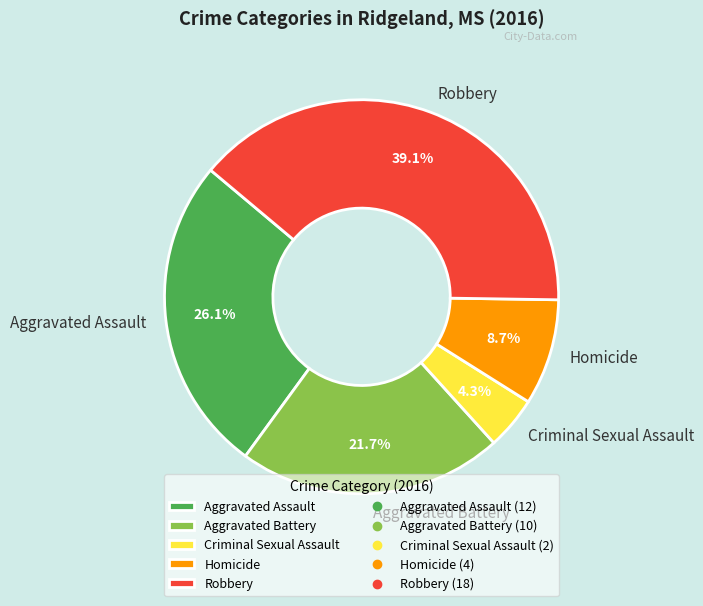

How many segments does this pie chart have?

5